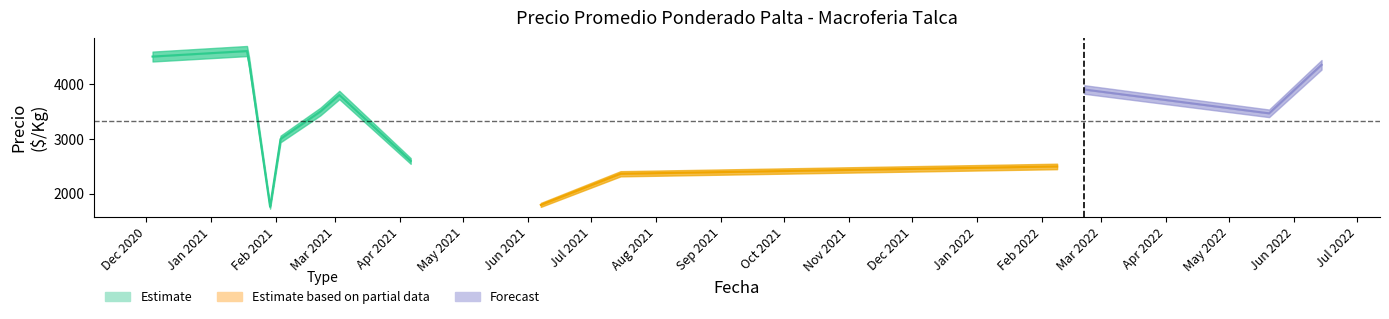

True or false: Precio minimo and Precio maximo cross at least once.

False